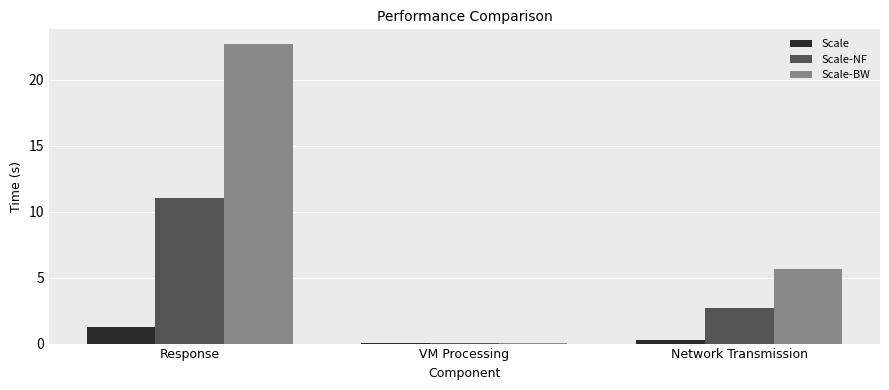

What is the highest value of the Scale series?

1.3